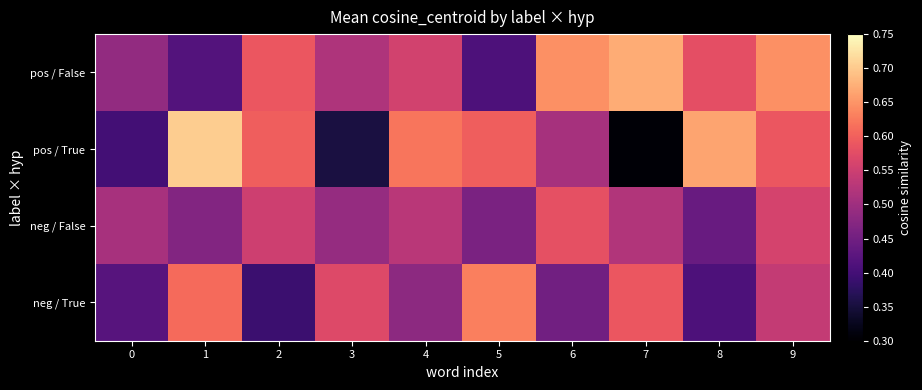

At which category is the sum across all series the highest?

9